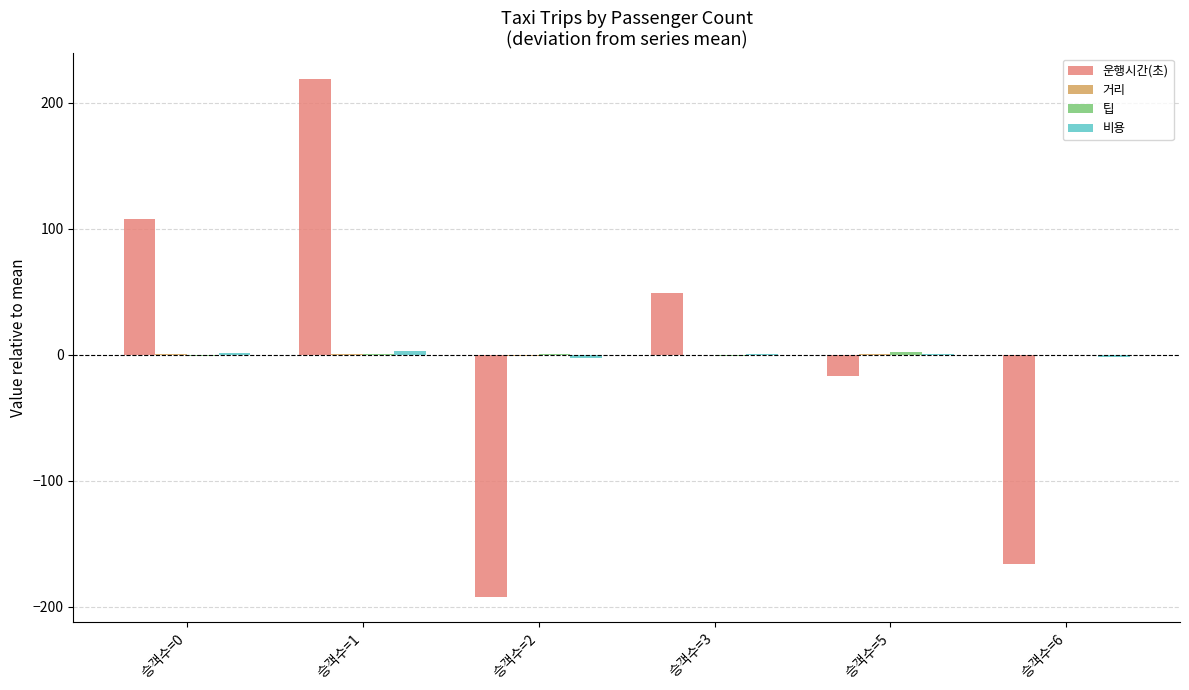

At which category does the chart reach its peak across all series?

승객수=1